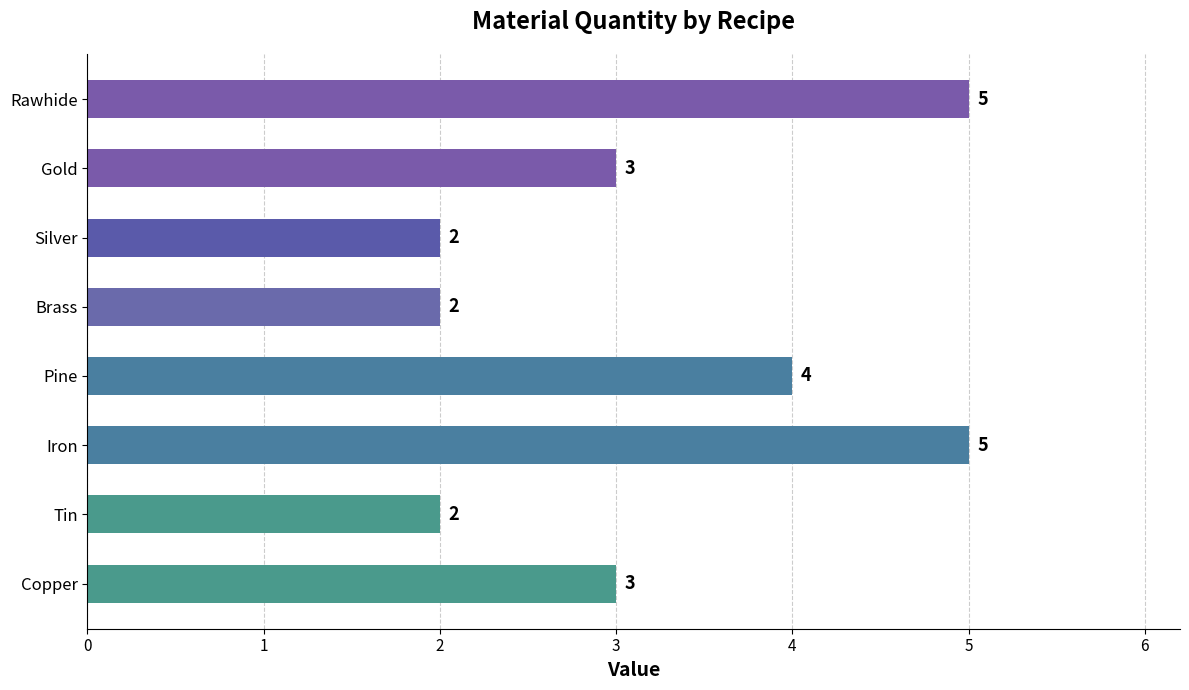

Does the chart contain any negative values?

No